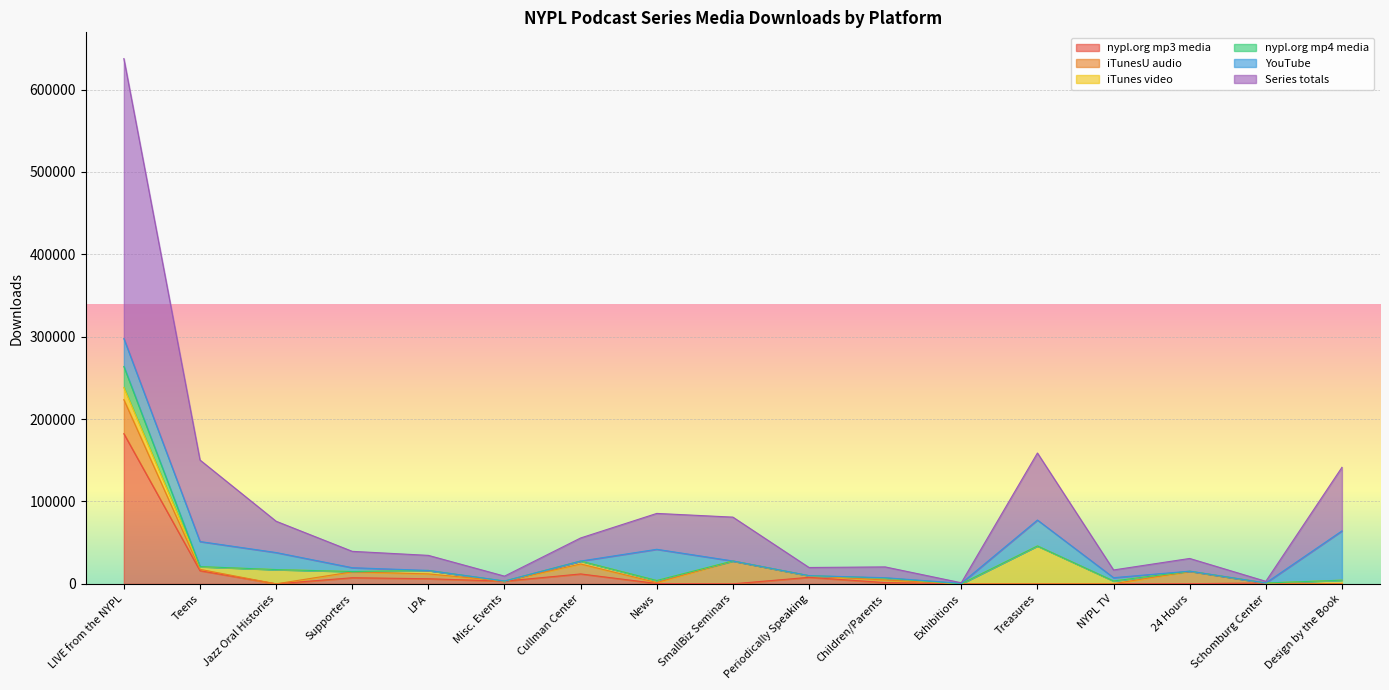

What is the sum of all Series totals values?

1562038